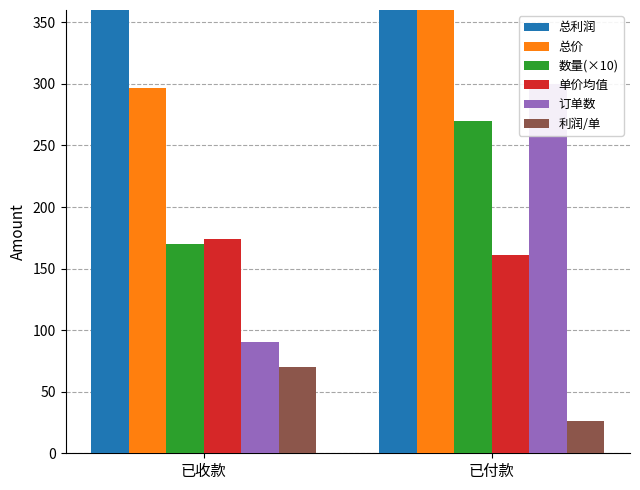

At which category is the sum across all series the highest?

已付款